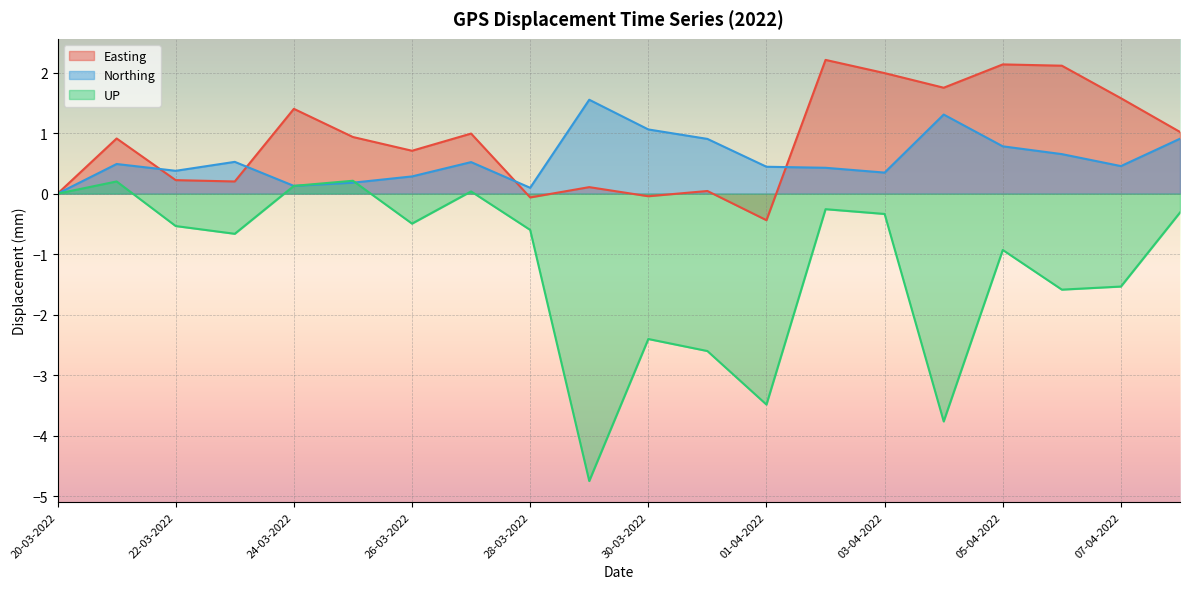

True or false: UP has a value of -0.9 at 05-04-2022.

True